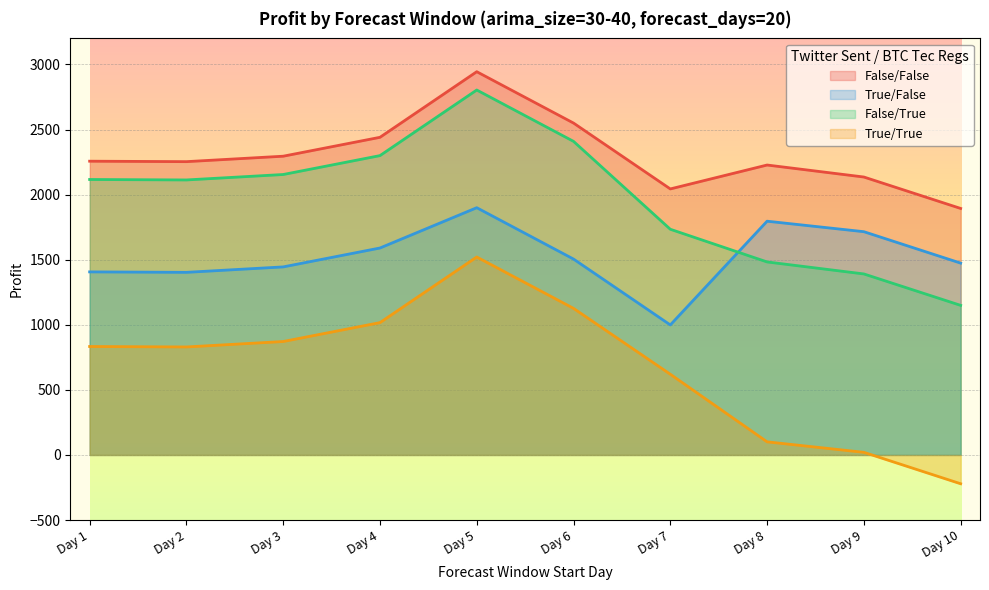

True or false: False/False and True/True intersect in this chart.

False